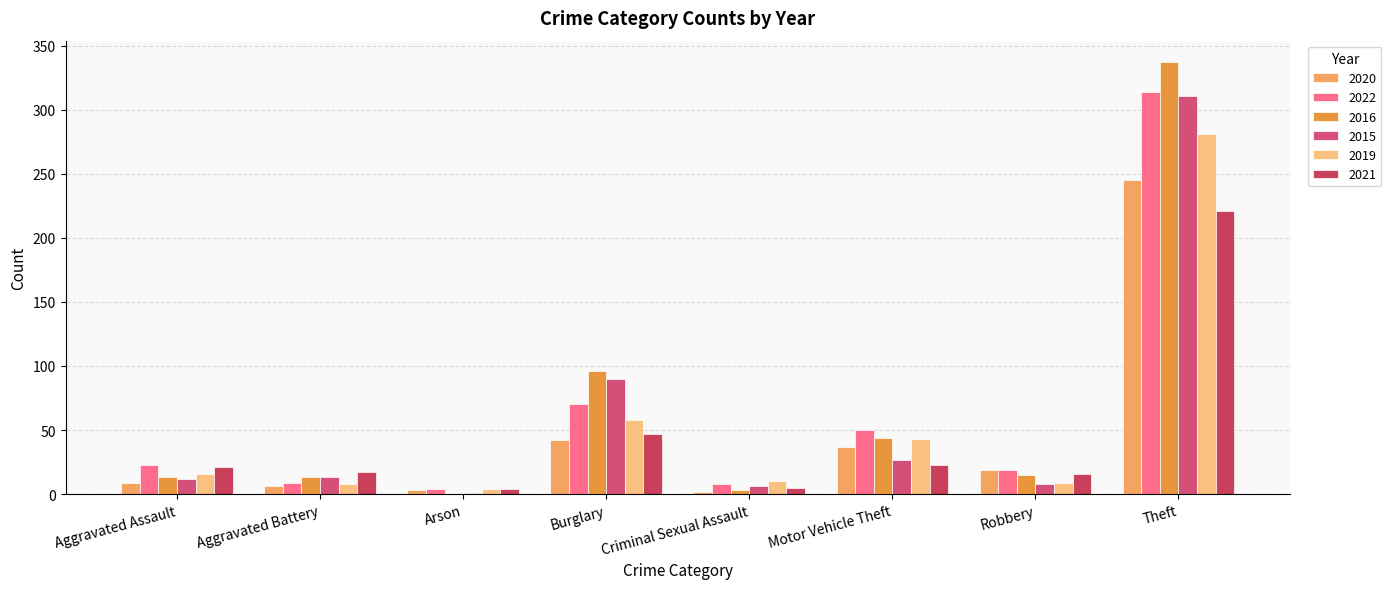

List the series in order of their peak value, lowest first.

2021, 2020, 2019, 2015, 2022, 2016